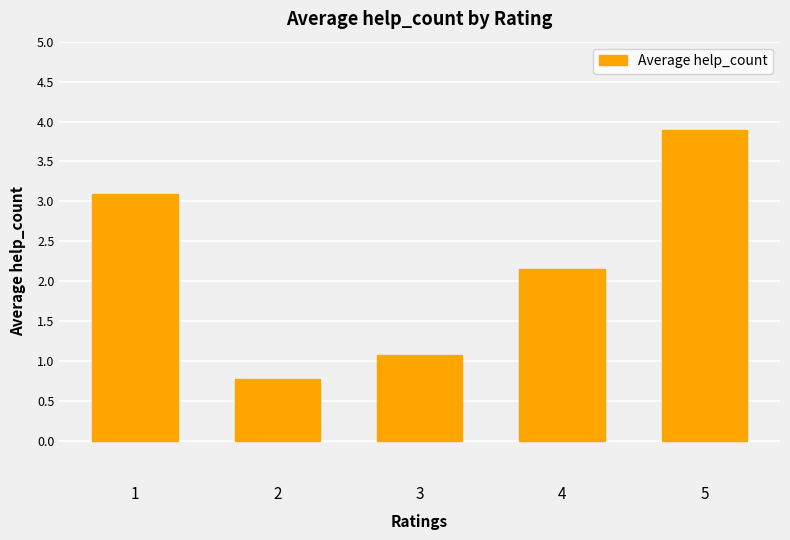

How many categories are shown in the chart?

5